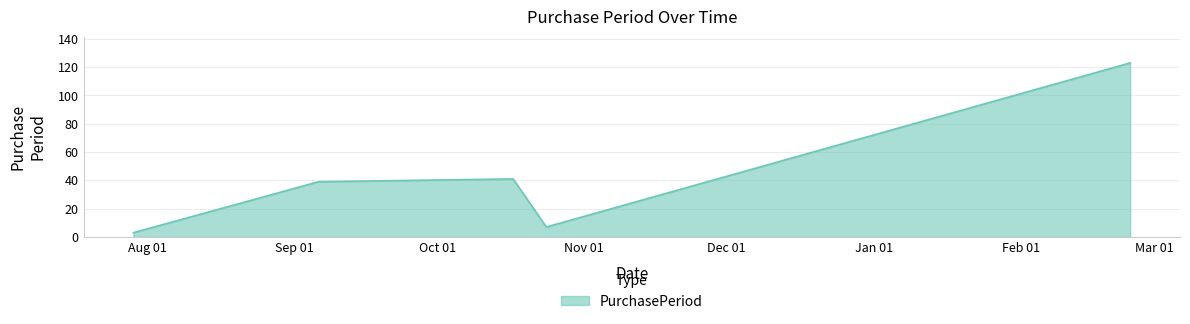

True or false: the data has more than 0 interior local peaks.

True